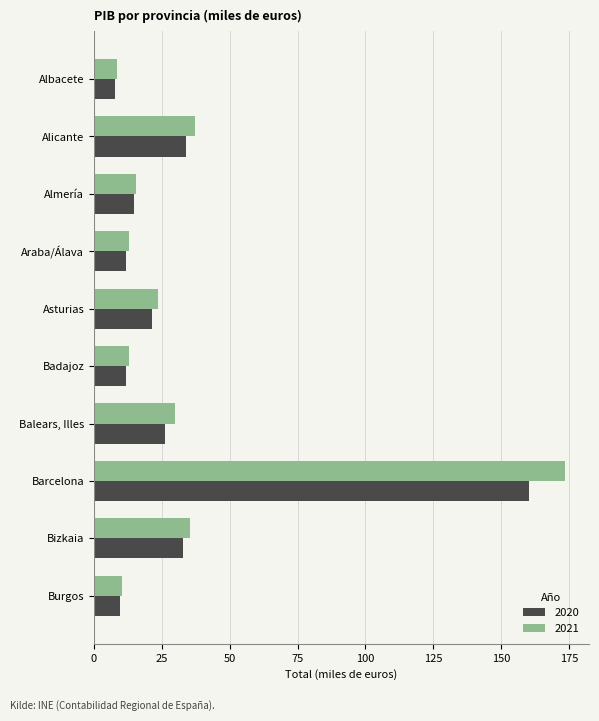

At which label is 2021 closest to 91?

Alicante